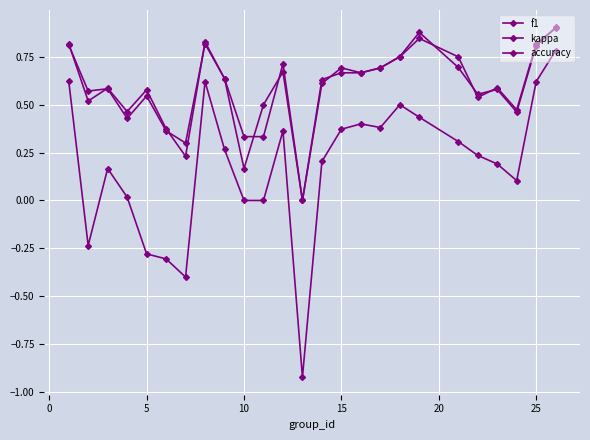

How many lines are shown in the chart?

3